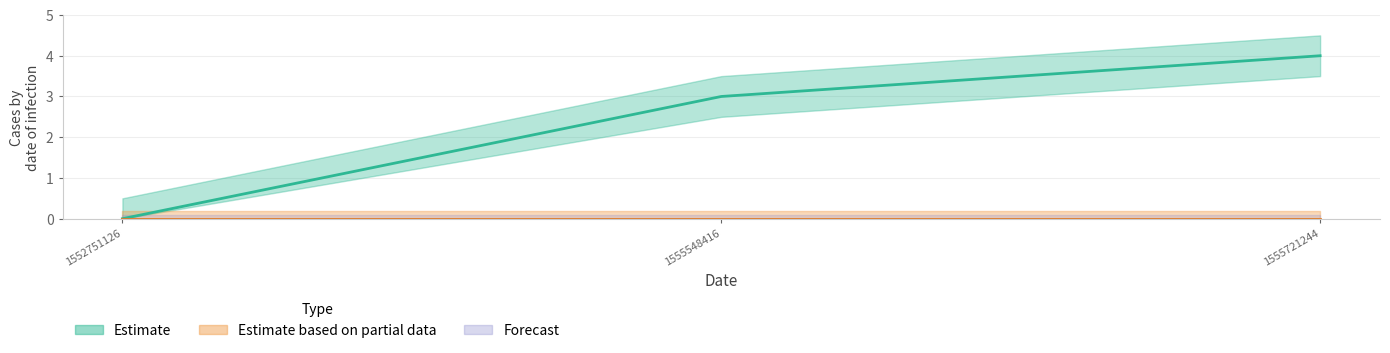

What is the sum of the values at 1555721244 and 1555548416?

7